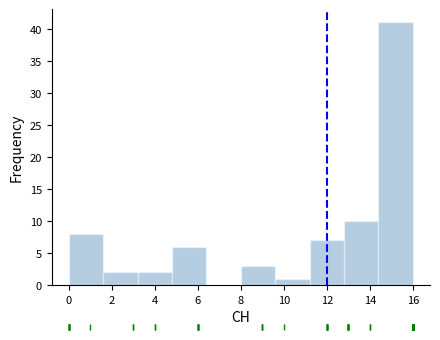

Which range on the x-axis has the tallest bar?

14.4 to 16.0